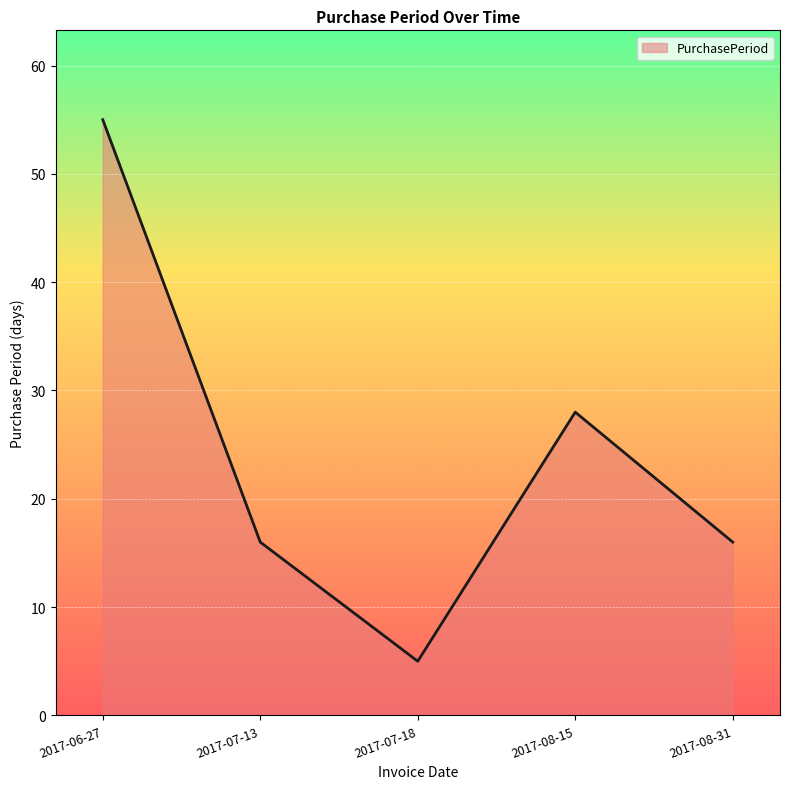

Count the number of data series in this chart.

1